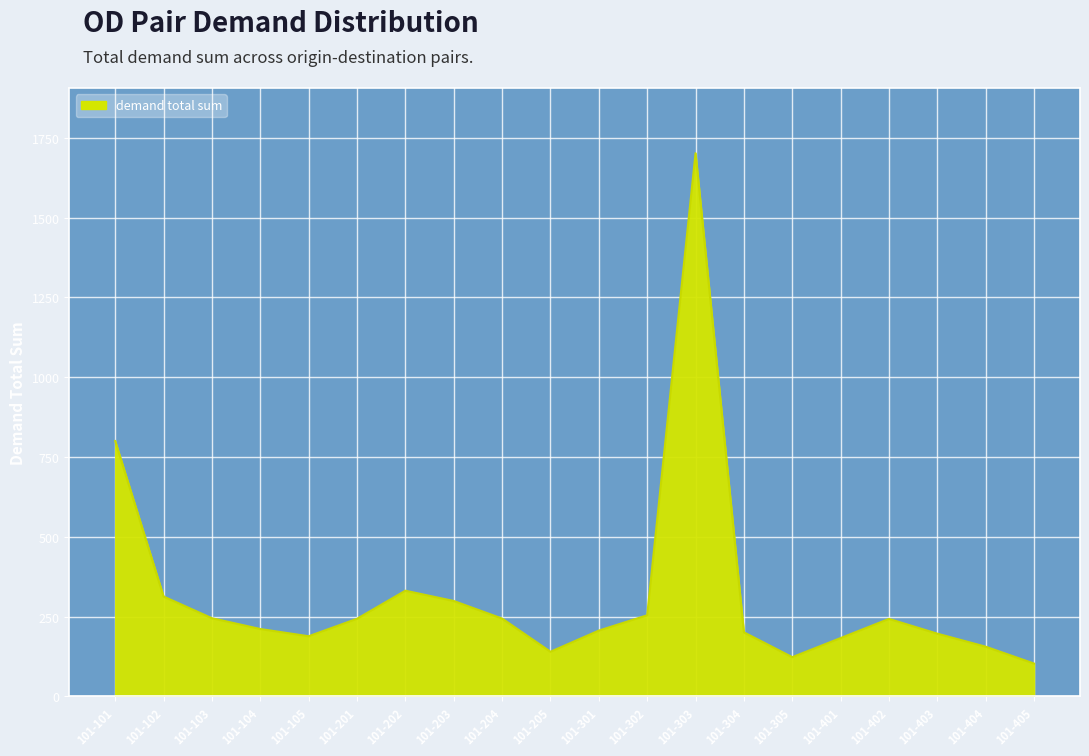

The chart shows a value of 49.9 at 101-403. True or false?

False